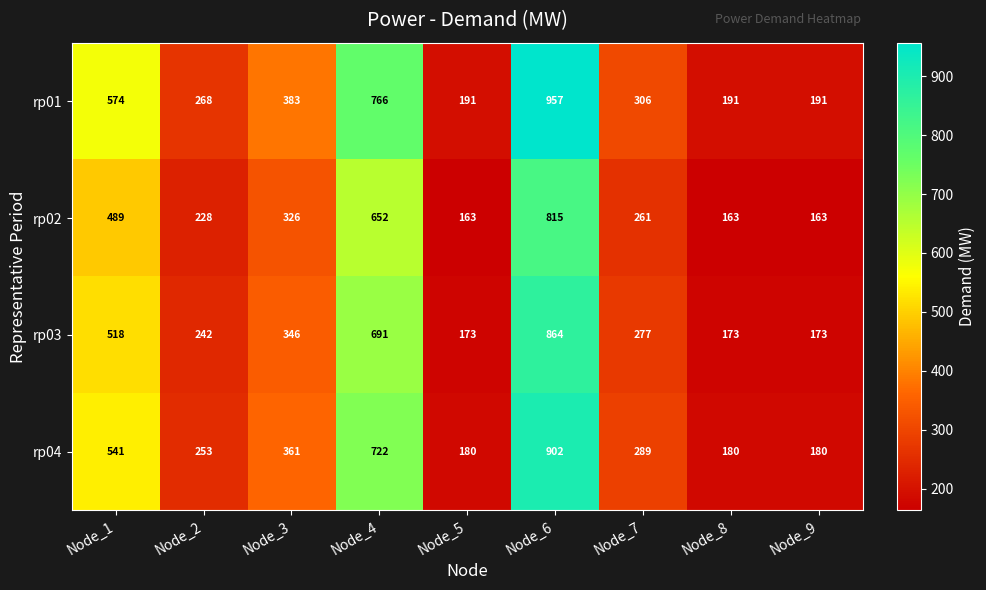

What is the minimum value shown in the chart?

163